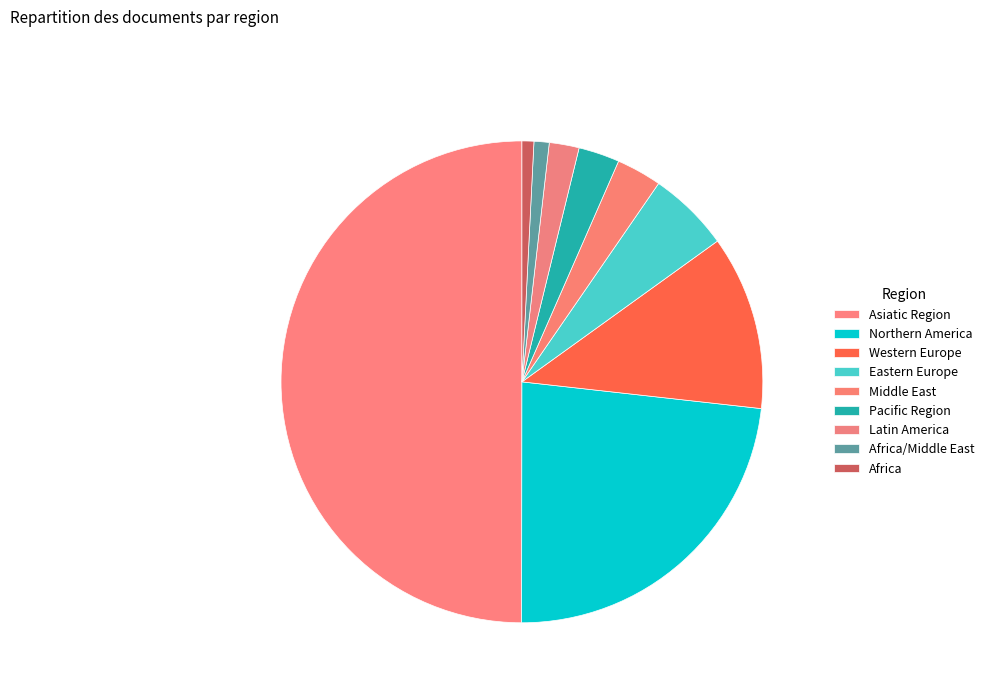

How many segments does this pie chart have?

9